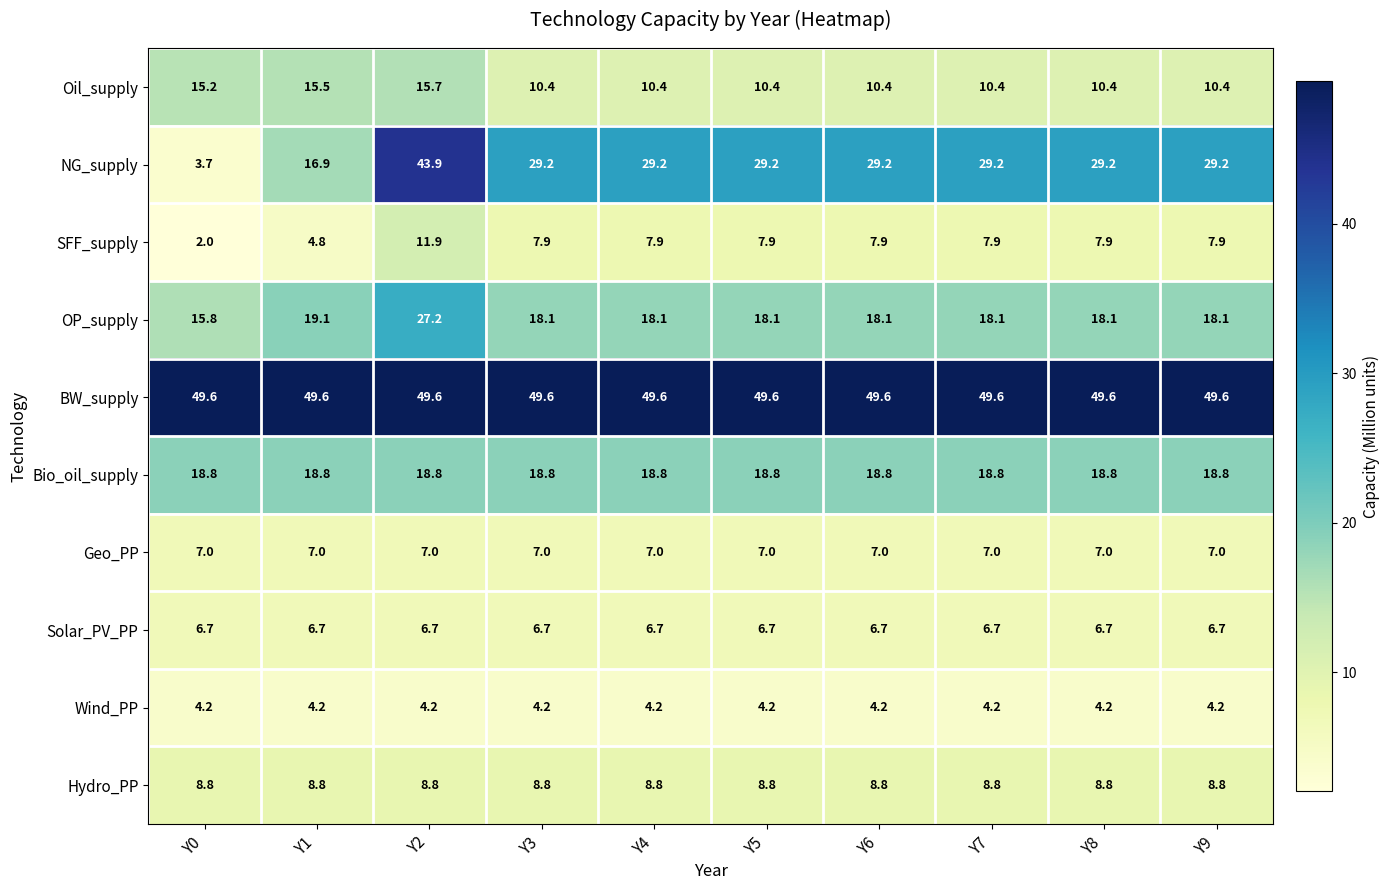

What is the maximum value shown in the chart?

49.6